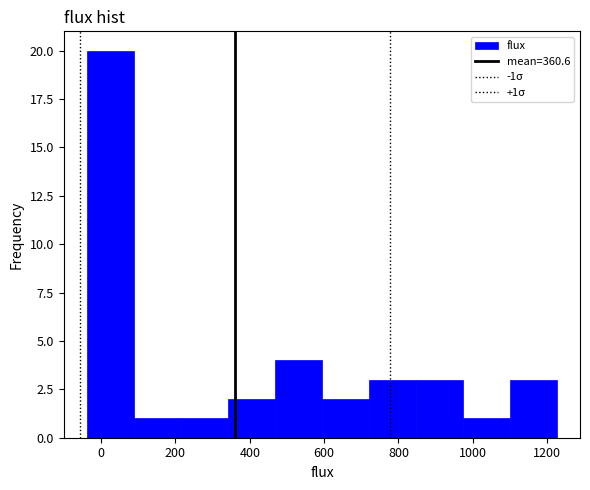

Which range on the x-axis has the tallest bar?

-40 to 80